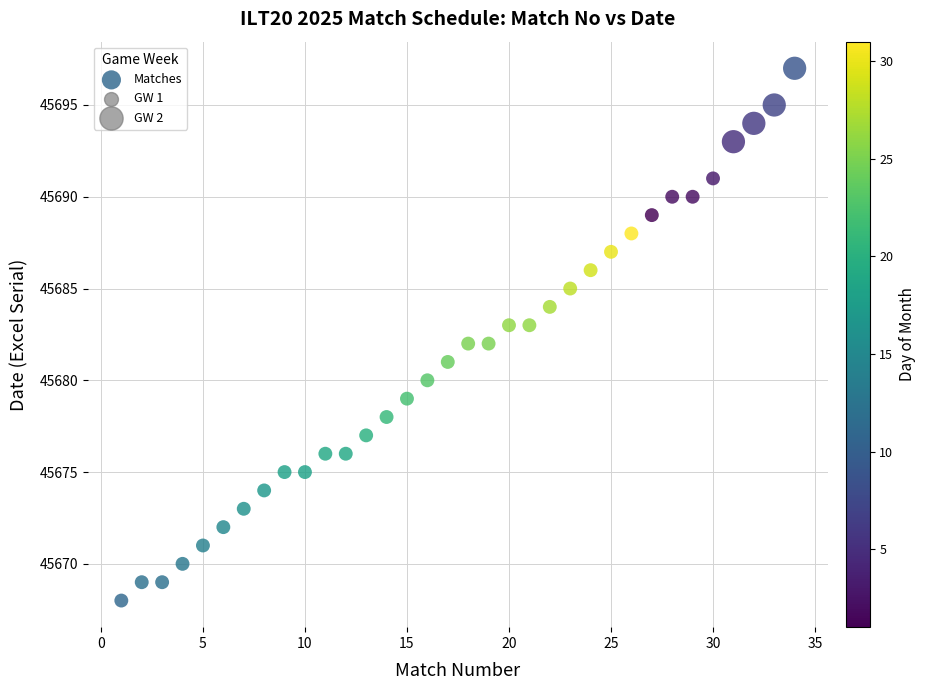

What is the range of Y values (max minus min)?

29